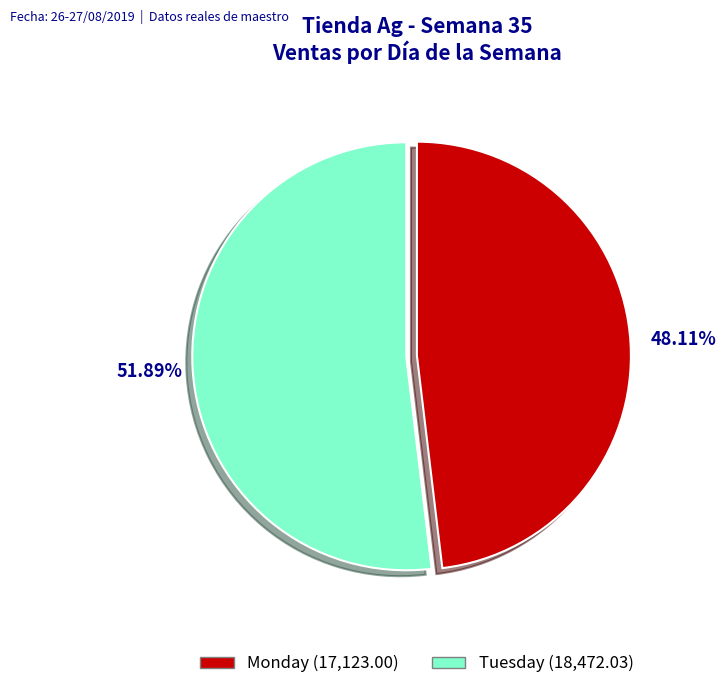

Rank the categories by value from highest to lowest.

Tuesday, Monday